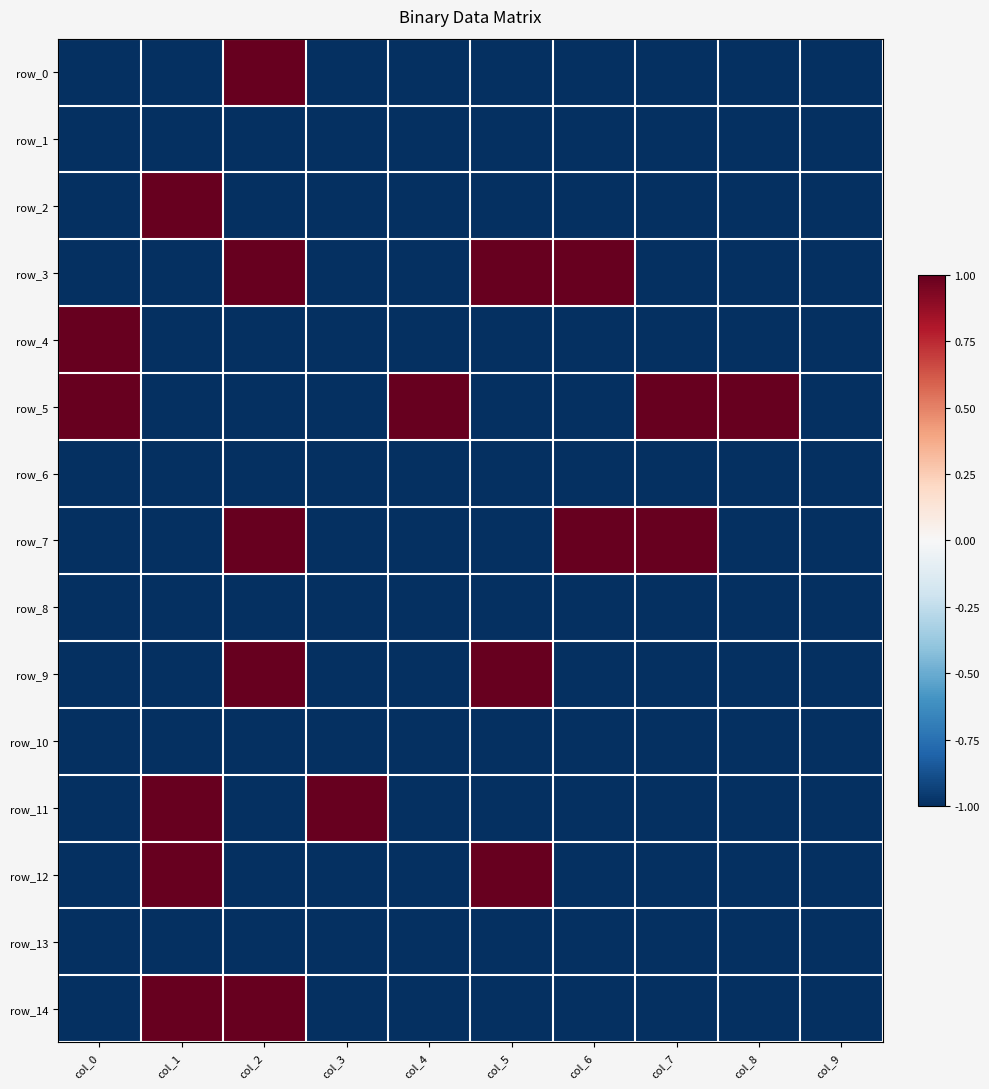

List the series in order of their peak value, highest first.

row_0, row_2, row_3, row_4, row_5, row_7, row_9, row_11, row_12, row_14, row_1, row_6, row_8, row_10, row_13